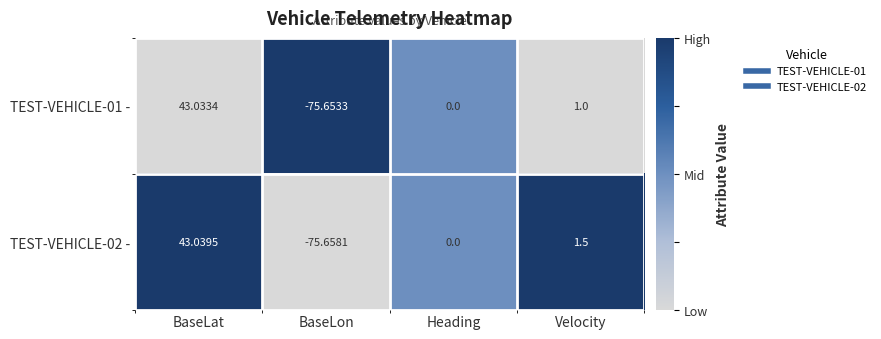

What is the total value across all series at BaseLat?

86.1